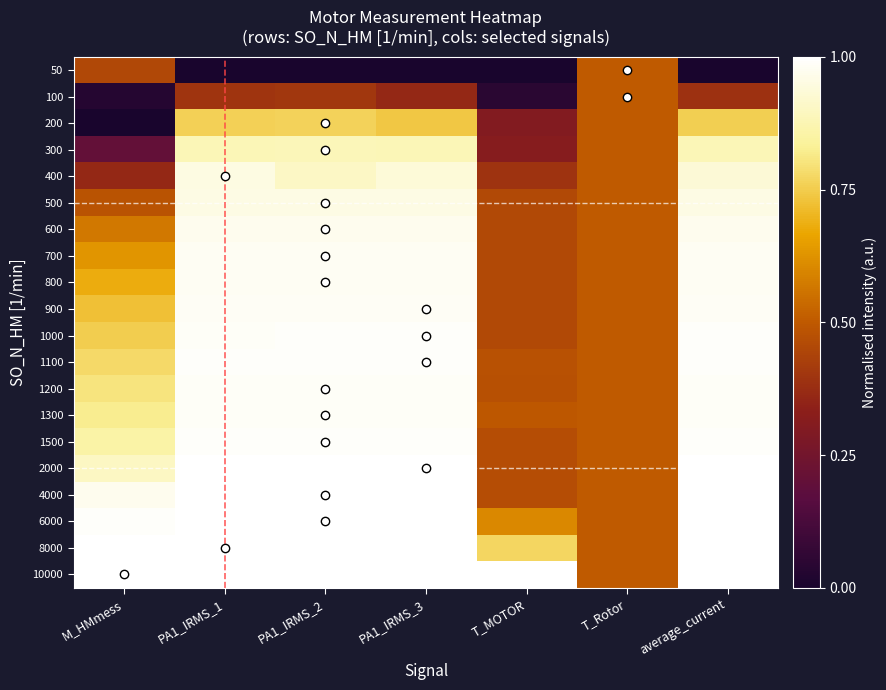

Reading left to right, list all the values displayed in this chart.

50: M_HMmess=0.5	PA1_IRMS_1=0.0	PA1_IRMS_2=0.0	PA1_IRMS_3=0.0	T_MOTOR=0.0	T_Rotor=0.5	average_current=0.0
100: M_HMmess=0.0	PA1_IRMS_1=0.4	PA1_IRMS_2=0.4	PA1_IRMS_3=0.4	T_MOTOR=0.0	T_Rotor=0.5	average_current=0.4
200: M_HMmess=0.0	PA1_IRMS_1=0.8	PA1_IRMS_2=0.8	PA1_IRMS_3=0.7	T_MOTOR=0.3	T_Rotor=0.5	average_current=0.8
300: M_HMmess=0.2	PA1_IRMS_1=0.9	PA1_IRMS_2=0.9	PA1_IRMS_3=0.9	T_MOTOR=0.3	T_Rotor=0.5	average_current=0.9
400: M_HMmess=0.4	PA1_IRMS_1=1.0	PA1_IRMS_2=0.9	PA1_IRMS_3=0.9	T_MOTOR=0.4	T_Rotor=0.5	average_current=0.9
500: M_HMmess=0.5	PA1_IRMS_1=1.0	PA1_IRMS_2=1.0	PA1_IRMS_3=1.0	T_MOTOR=0.5	T_Rotor=0.5	average_current=1.0
600: M_HMmess=0.6	PA1_IRMS_1=1.0	PA1_IRMS_2=1.0	PA1_IRMS_3=1.0	T_MOTOR=0.5	T_Rotor=0.5	average_current=1.0
700: M_HMmess=0.6	PA1_IRMS_1=1.0	PA1_IRMS_2=1.0	PA1_IRMS_3=1.0	T_MOTOR=0.5	T_Rotor=0.5	average_current=1.0
800: M_HMmess=0.7	PA1_IRMS_1=1.0	PA1_IRMS_2=1.0	PA1_IRMS_3=1.0	T_MOTOR=0.5	T_Rotor=0.5	average_current=1.0
900: M_HMmess=0.7	PA1_IRMS_1=1.0	PA1_IRMS_2=1.0	PA1_IRMS_3=1.0	T_MOTOR=0.5	T_Rotor=0.5	average_current=1.0
1000: M_HMmess=0.8	PA1_IRMS_1=1.0	PA1_IRMS_2=1.0	PA1_IRMS_3=1.0	T_MOTOR=0.5	T_Rotor=0.5	average_current=1.0
1100: M_HMmess=0.8	PA1_IRMS_1=1.0	PA1_IRMS_2=1.0	PA1_IRMS_3=1.0	T_MOTOR=0.5	T_Rotor=0.5	average_current=1.0
1200: M_HMmess=0.8	PA1_IRMS_1=1.0	PA1_IRMS_2=1.0	PA1_IRMS_3=1.0	T_MOTOR=0.5	T_Rotor=0.5	average_current=1.0
1300: M_HMmess=0.8	PA1_IRMS_1=1.0	PA1_IRMS_2=1.0	PA1_IRMS_3=1.0	T_MOTOR=0.5	T_Rotor=0.5	average_current=1.0
1500: M_HMmess=0.9	PA1_IRMS_1=1.0	PA1_IRMS_2=1.0	PA1_IRMS_3=1.0	T_MOTOR=0.5	T_Rotor=0.5	average_current=1.0
2000: M_HMmess=0.9	PA1_IRMS_1=1.0	PA1_IRMS_2=1.0	PA1_IRMS_3=1.0	T_MOTOR=0.5	T_Rotor=0.5	average_current=1.0
4000: M_HMmess=1.0	PA1_IRMS_1=1.0	PA1_IRMS_2=1.0	PA1_IRMS_3=1.0	T_MOTOR=0.5	T_Rotor=0.5	average_current=1.0
6000: M_HMmess=1.0	PA1_IRMS_1=1.0	PA1_IRMS_2=1.0	PA1_IRMS_3=1.0	T_MOTOR=0.6	T_Rotor=0.5	average_current=1.0
8000: M_HMmess=1.0	PA1_IRMS_1=1.0	PA1_IRMS_2=1.0	PA1_IRMS_3=1.0	T_MOTOR=0.8	T_Rotor=0.5	average_current=1.0
10000: M_HMmess=1.0	PA1_IRMS_1=1.0	PA1_IRMS_2=1.0	PA1_IRMS_3=1.0	T_MOTOR=1.0	T_Rotor=0.5	average_current=1.0